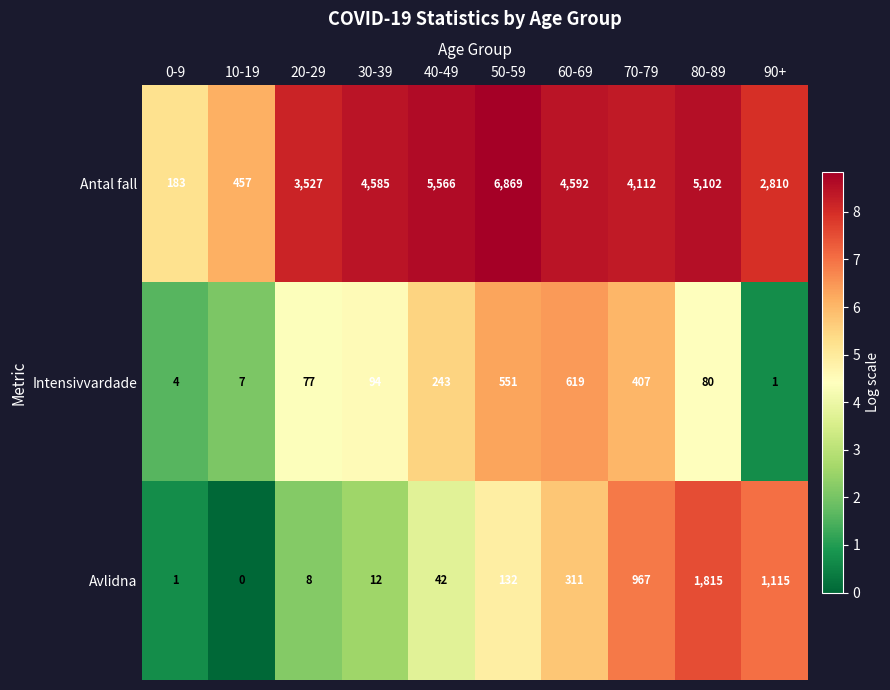

Rank the series at 10-19 from lowest to highest value.

Avlidna, Intensivvardade, Antal fall